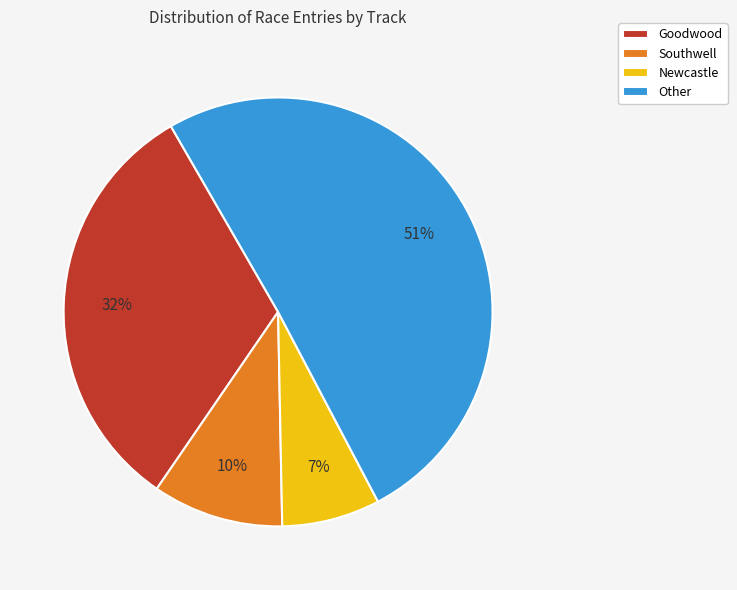

Combined, do Other and Goodwood account for over 50%?

Yes